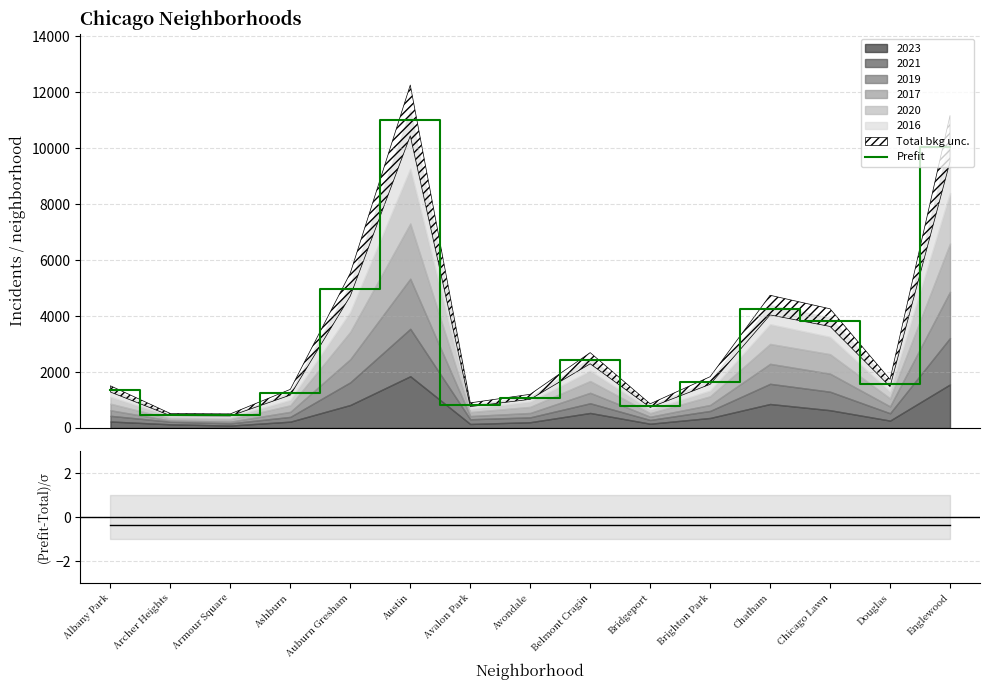

Does the chart display data point markers on the line(s)?

No